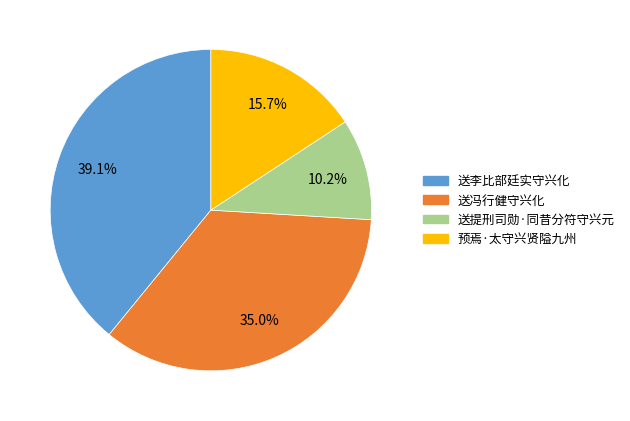

How many slices are in this pie chart?

4